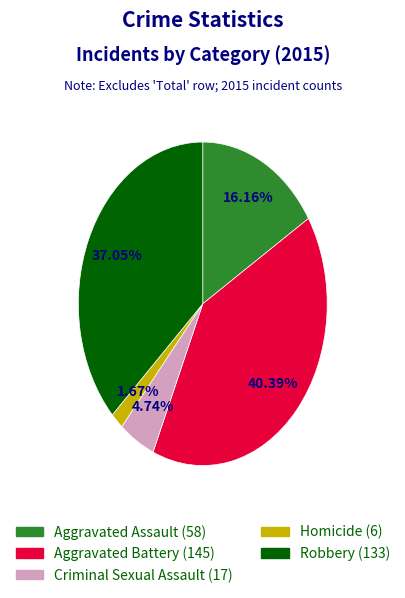

Is there a majority slice in this chart?

No